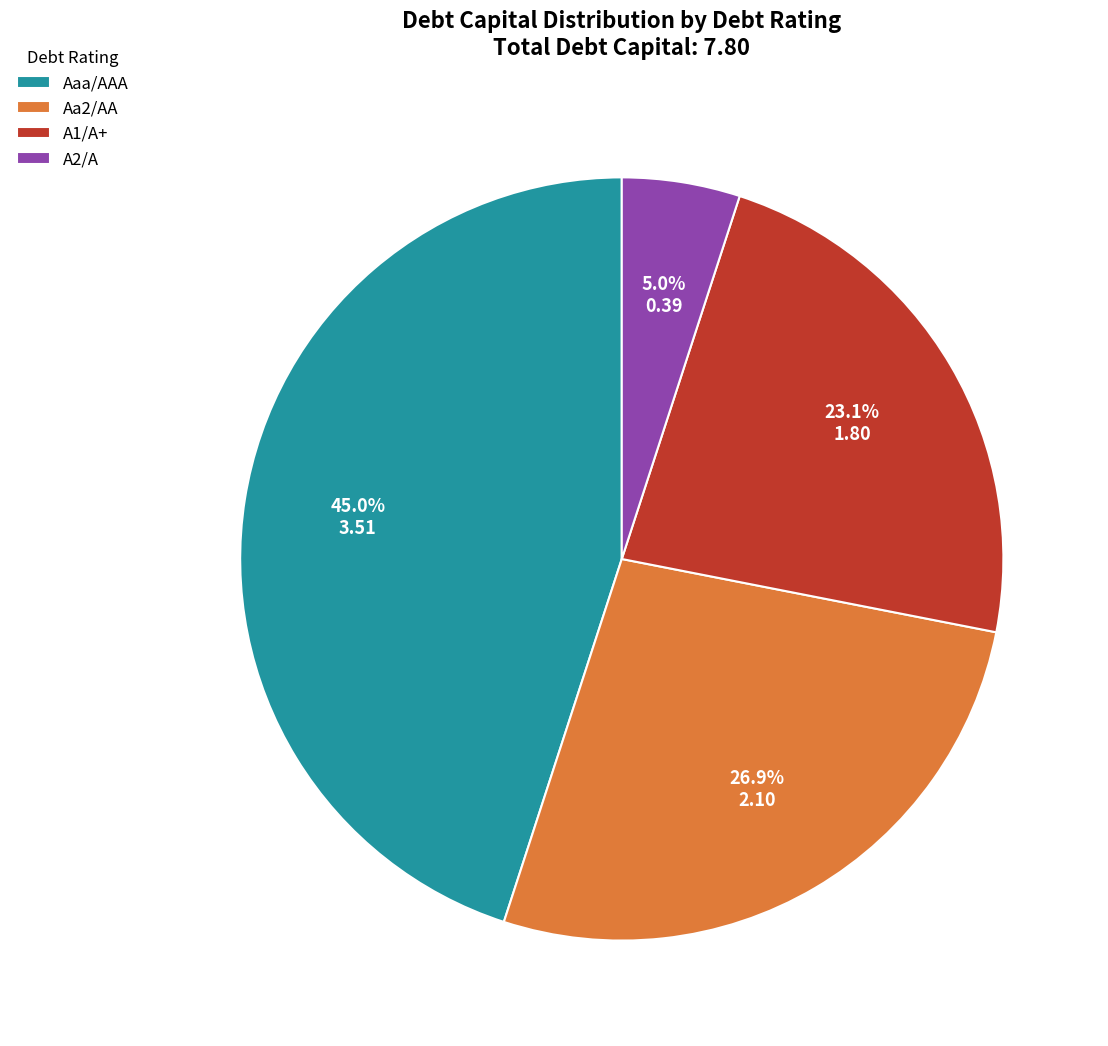

Which category has the biggest portion of the pie?

Aaa/AAA